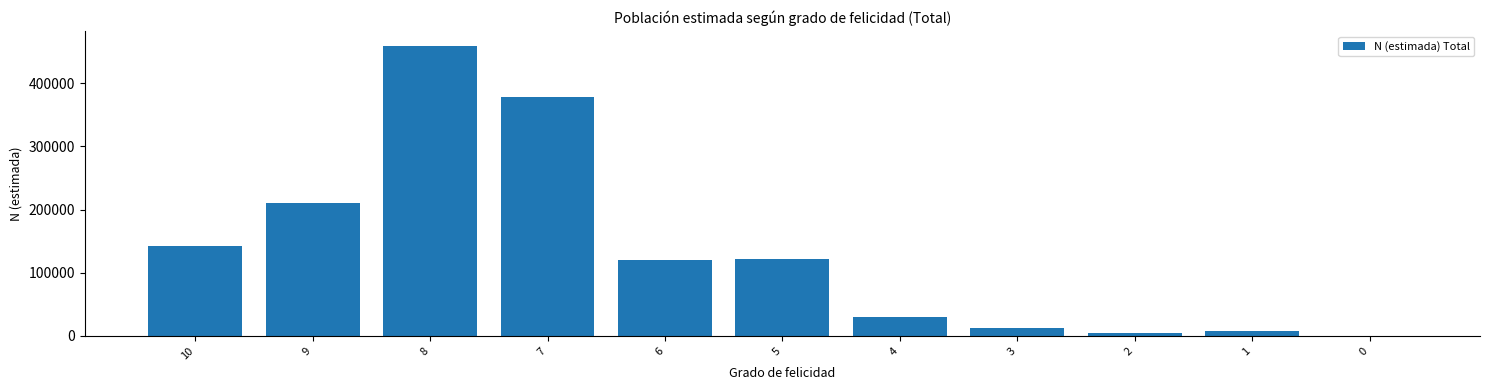

The value at 7 is 516168. True or false?

False